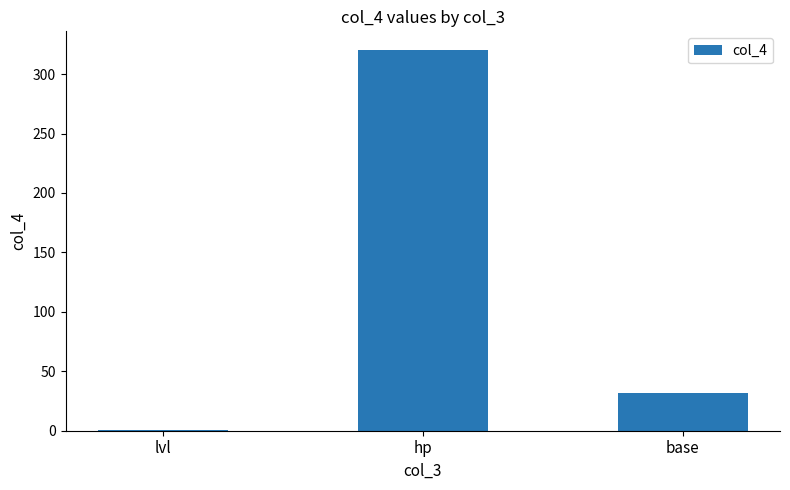

Approximately how many times larger is the value at hp compared to base?

10.0